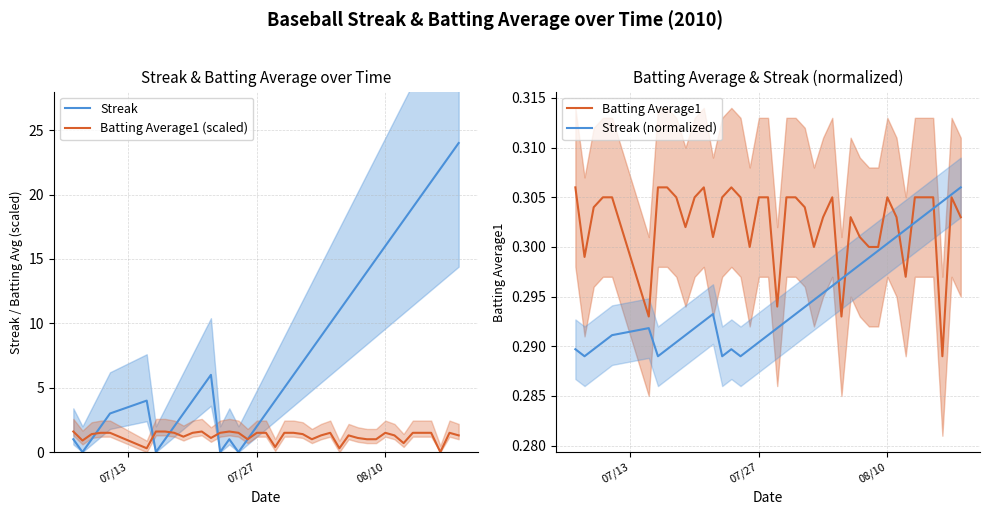

List the series in order of their peak value, highest first.

Streak, Batting Average1 (scaled), Batting Average1, Streak (normalized)